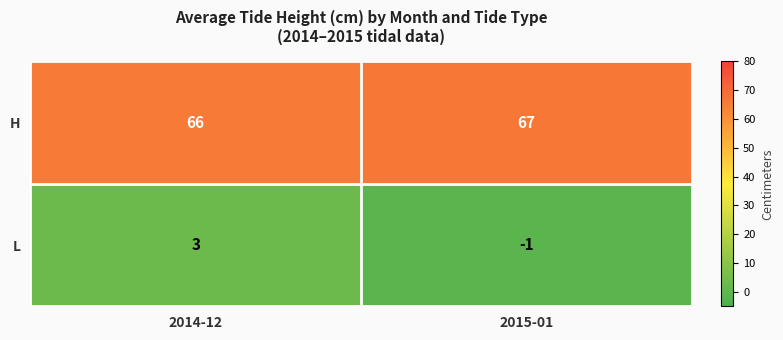

What is the sum of all H values?

133